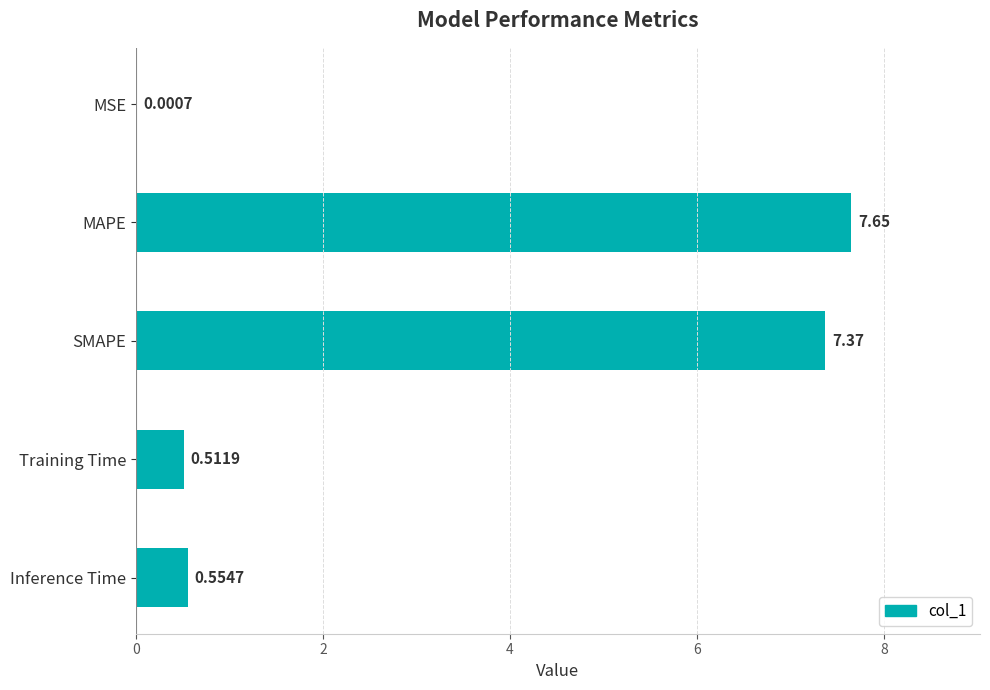

What is the sum of the values at Training Time and SMAPE?

7.9